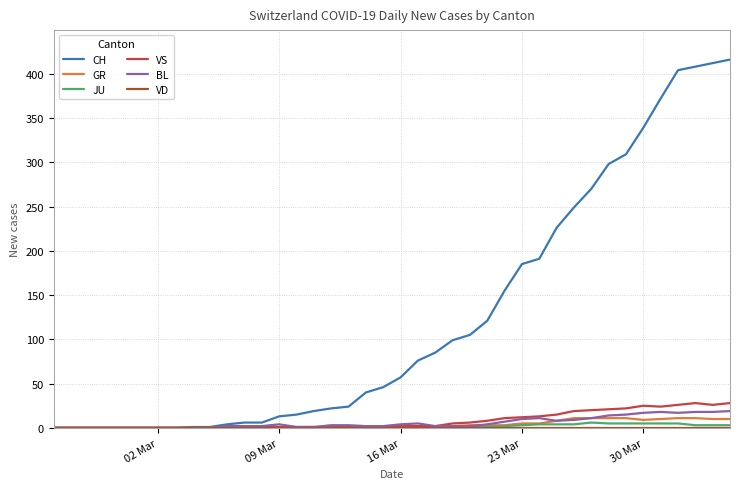

Which series has the largest total across all categories?

CH